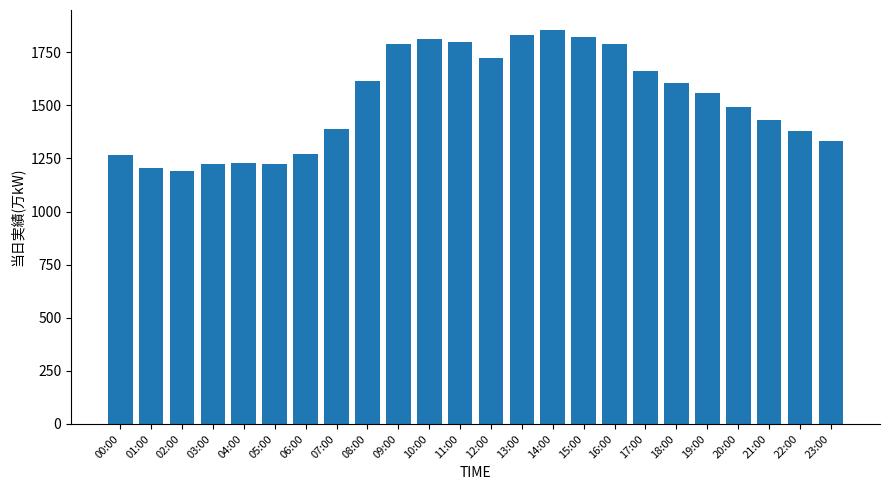

What value does the data have at 19:00?

1556